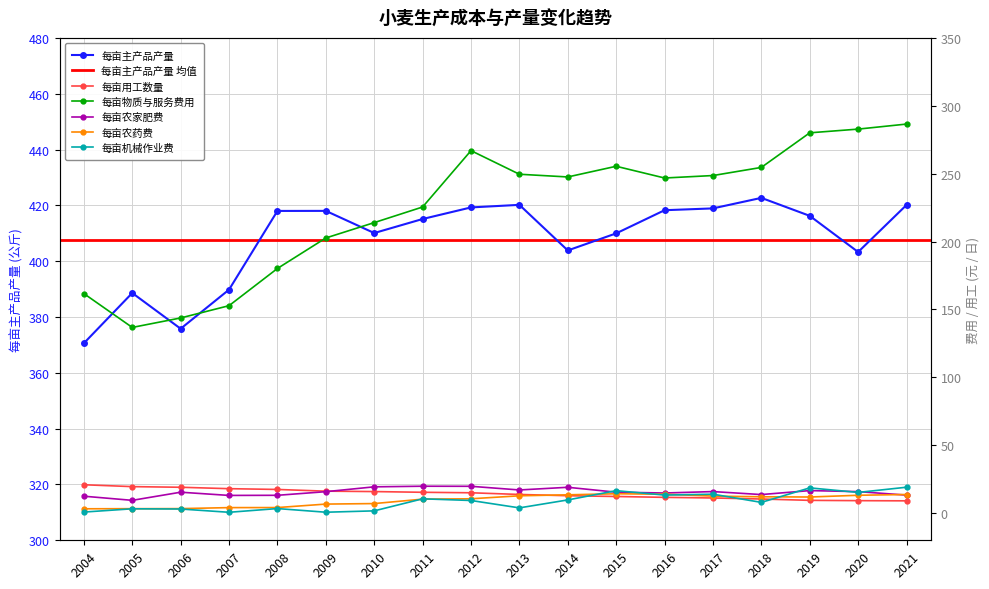

Reading left to right, what are all the values shown in this chart?

每亩主产品产量: 2004=370.6	2005=388.6	2006=375.8	2007=389.8	2008=418.0	2009=418.0	2010=410.1	2011=415.1	2012=419.3	2013=420.2	2014=403.9	2015=410.0	2016=418.3	2017=418.9	2018=422.7	2019=416.2	2020=403.3	2021=420.1
每亩用工数量: 2004=20.9	2005=19.5	2006=19.1	2007=18.0	2008=17.4	2009=16.2	2010=15.9	2011=15.3	2012=15.0	2013=13.8	2014=12.8	2015=12.2	2016=11.6	2017=11.2	2018=10.4	2019=9.4	2020=9.2	2021=9.1
每亩物质与服务费用: 2004=161.7	2005=136.8	2006=143.7	2007=152.8	2008=180.2	2009=202.6	2010=214.0	2011=225.5	2012=267.0	2013=249.6	2014=247.6	2015=255.4	2016=246.8	2017=248.6	2018=254.6	2019=280.1	2020=282.8	2021=286.5
每亩农家肥费: 2004=12.5	2005=9.4	2006=15.4	2007=13.0	2008=13.1	2009=15.8	2010=19.4	2011=19.8	2012=19.8	2013=17.1	2014=19.0	2015=15.4	2016=14.8	2017=15.9	2018=13.7	2019=16.6	2020=15.8	2021=13.3
每亩农药费: 2004=3.2	2005=3.3	2006=3.3	2007=4.1	2008=4.1	2009=6.7	2010=7.0	2011=10.3	2012=10.6	2013=12.8	2014=13.5	2015=14.3	2016=13.9	2017=12.5	2018=12.0	2019=11.9	2020=13.2	2021=13.7
每亩机械作业费: 2004=0.8	2005=3.2	2006=3.0	2007=0.6	2008=3.4	2009=0.7	2010=1.7	2011=10.5	2012=9.3	2013=3.9	2014=9.7	2015=16.6	2016=13.3	2017=13.9	2018=7.9	2019=18.6	2020=15.2	2021=19.1